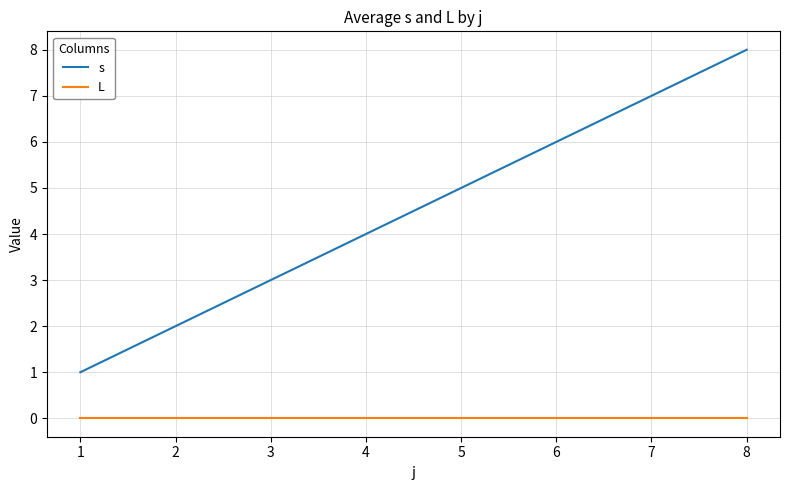

True or false: L and s intersect in this chart.

False